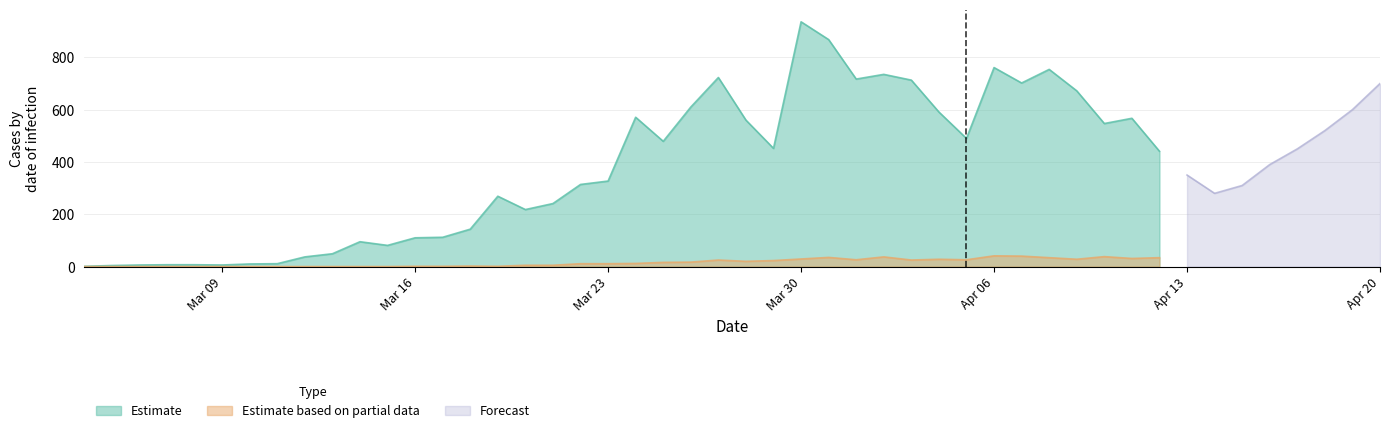

Which category has the highest value in the Estimate series?

Mar 30